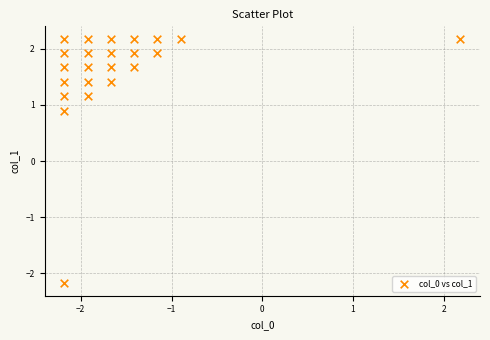

What is the range of Y values (max minus min)?

4.4